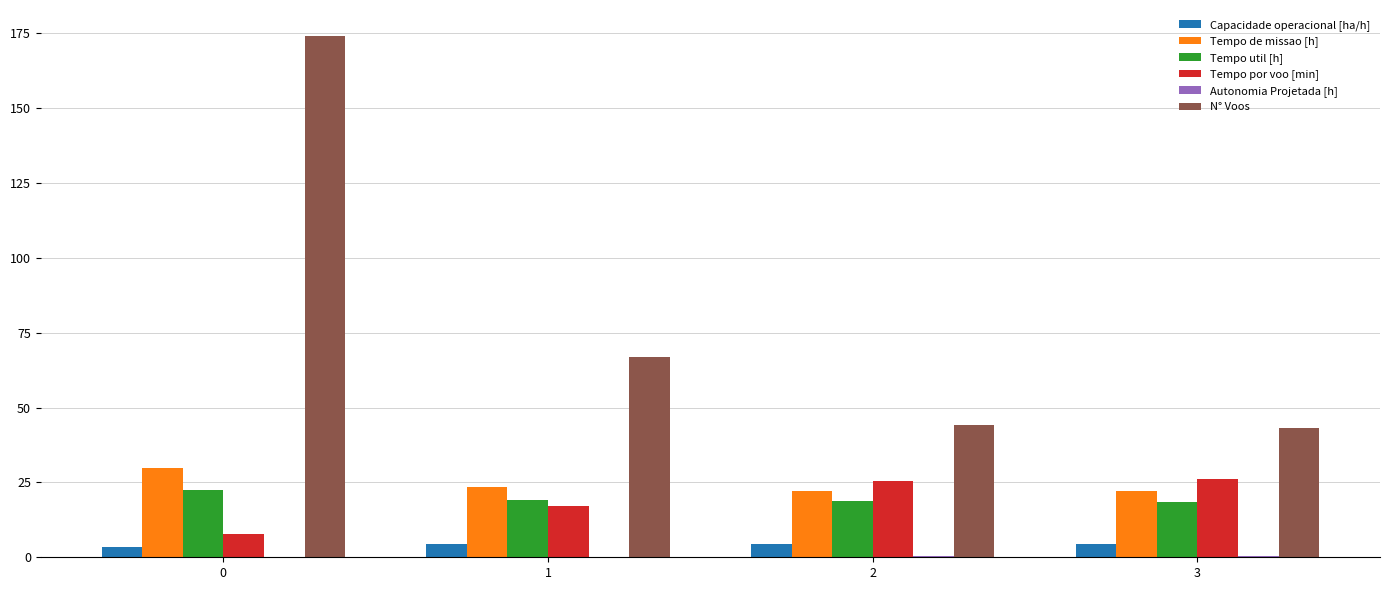

The value of Tempo util [h] at 0 is 22.5. True or false?

True